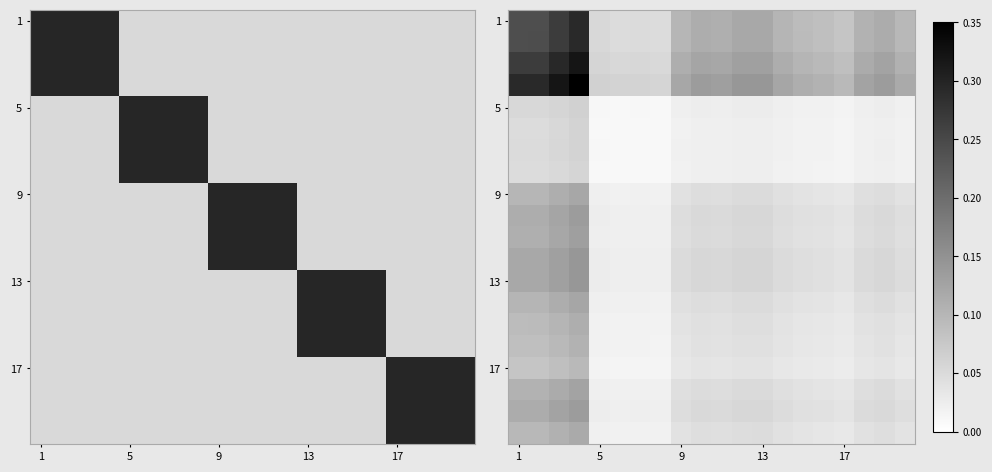

At which category does the chart reach its minimum across all series?

7